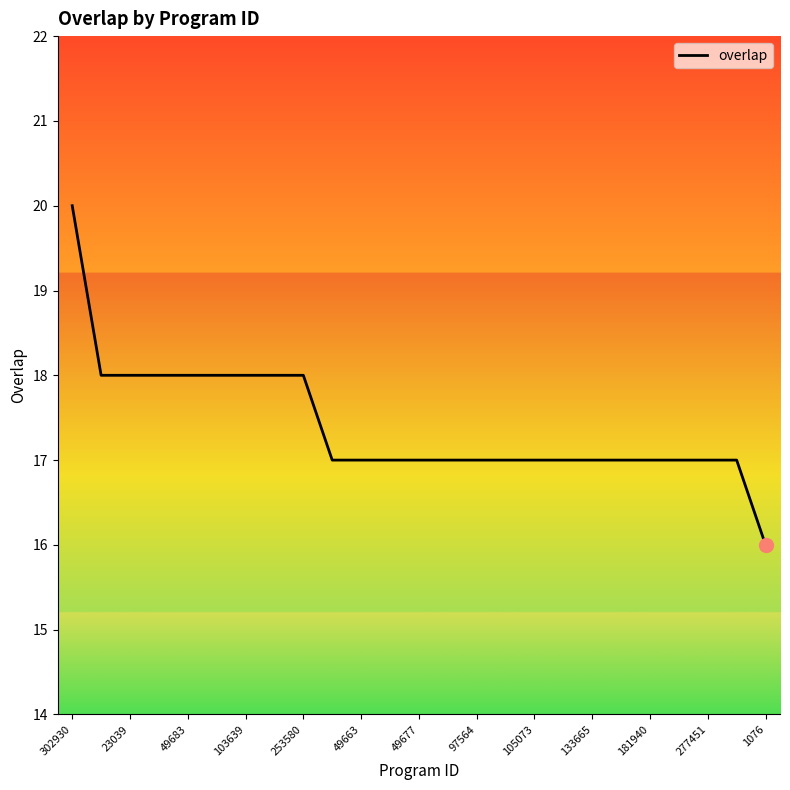

What is the minimum value shown in the chart?

16